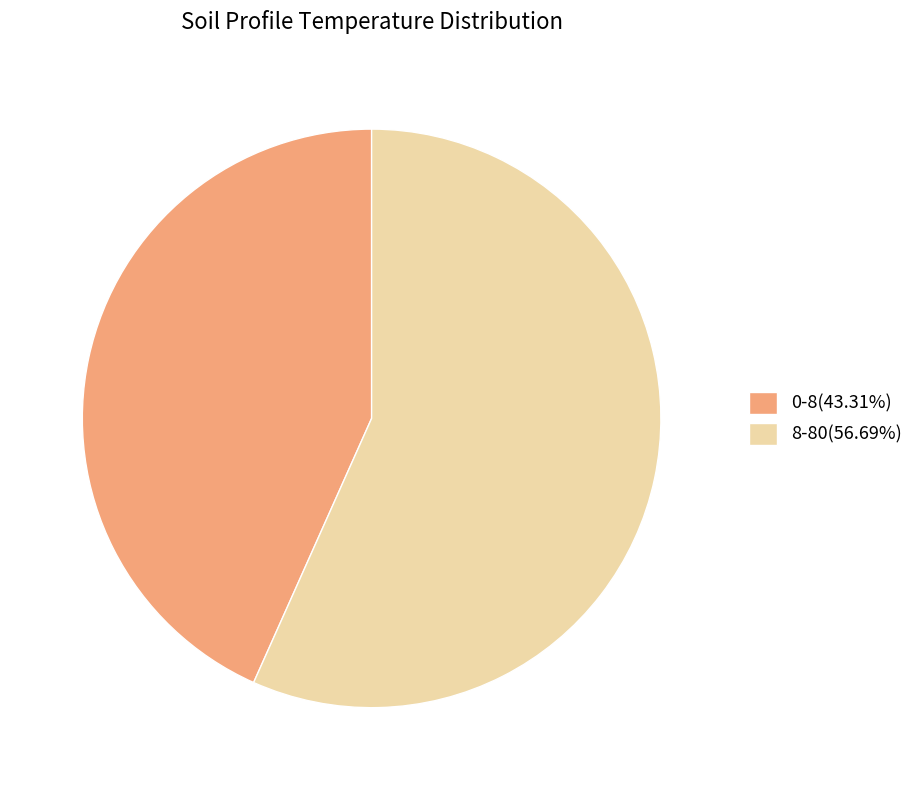

Rank the categories by value from lowest to highest.

0-8, 8-80